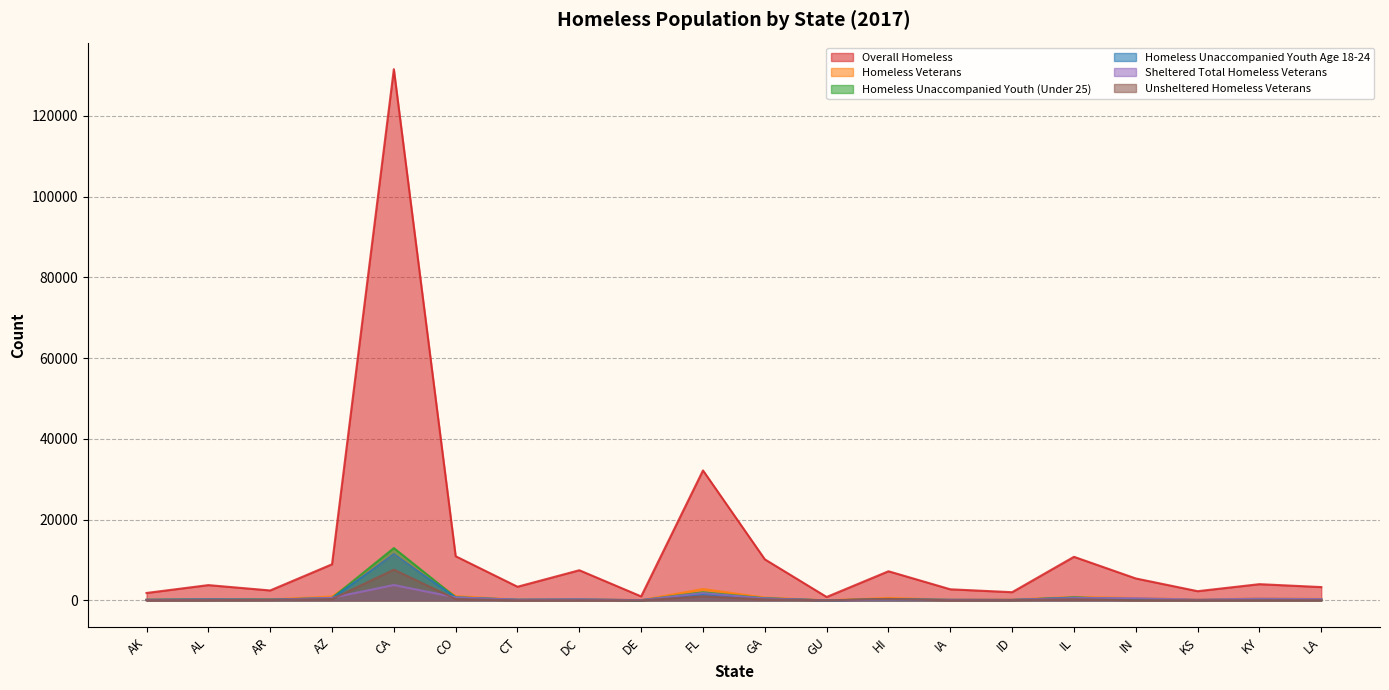

What is the average value of the Homeless Unaccompanied Youth (Under 25) series?

1007